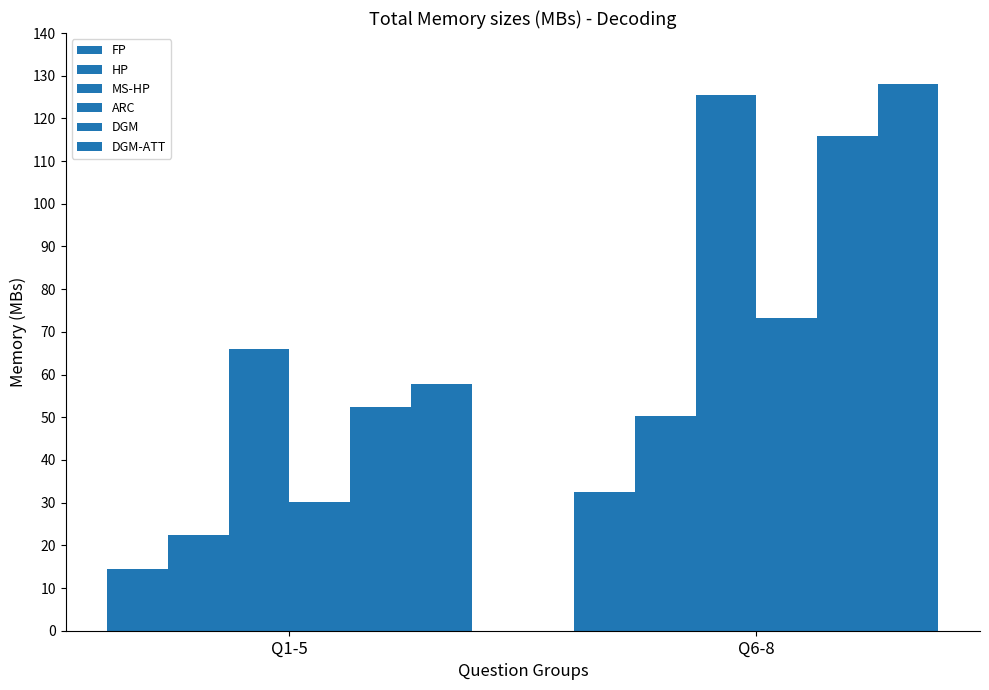

How many bars are there in each group?

6